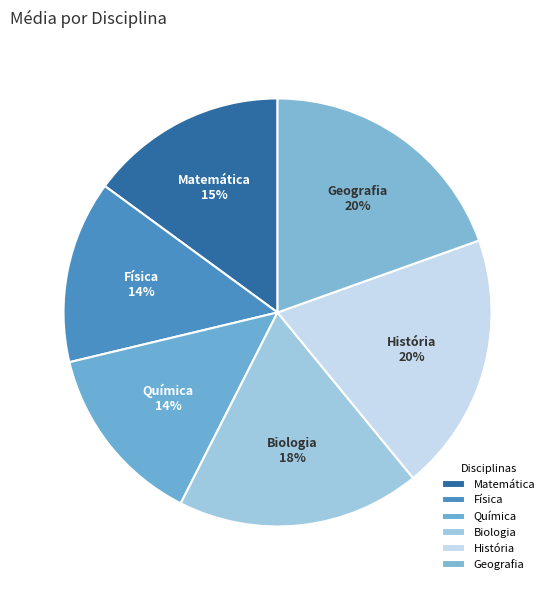

Does História account for over 50% of the chart?

No